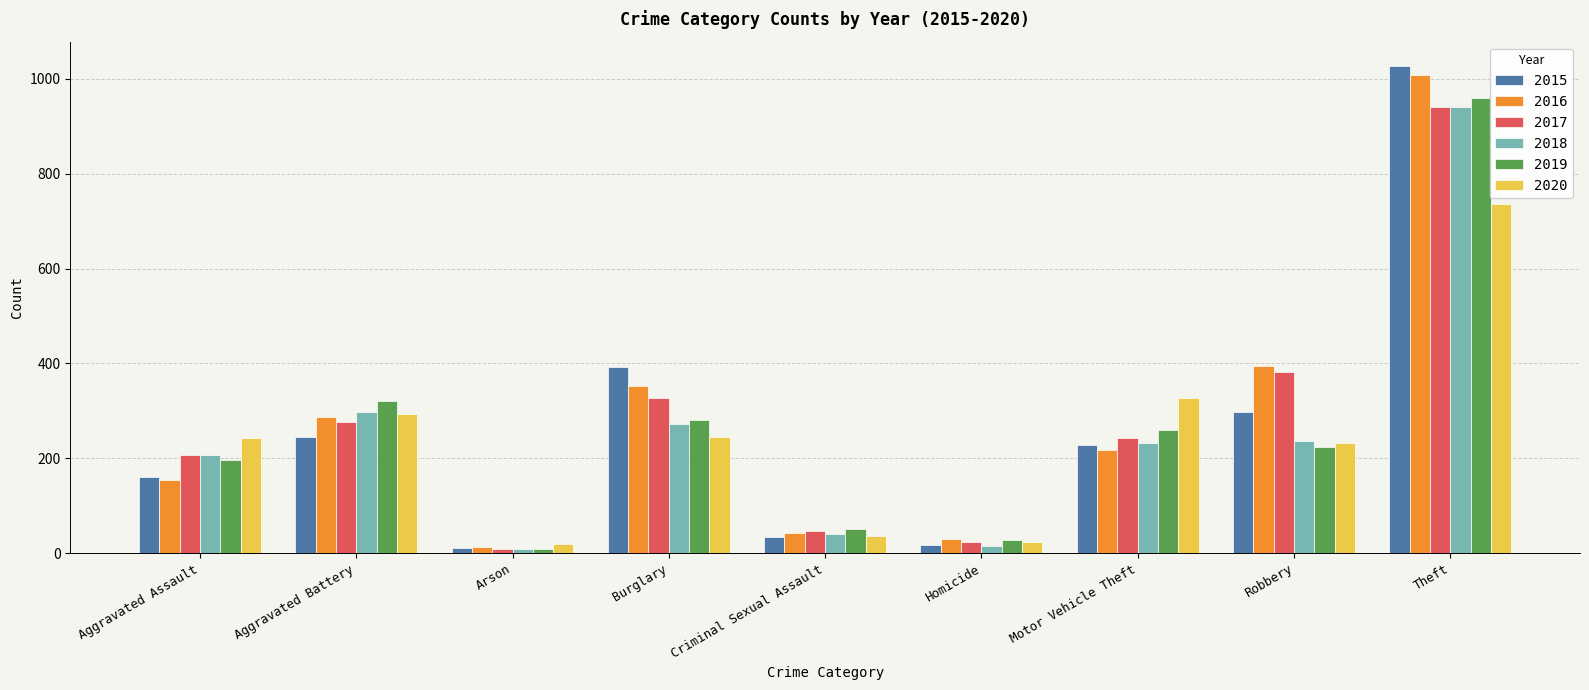

Where is 2016 nearest to the value 511?

Robbery